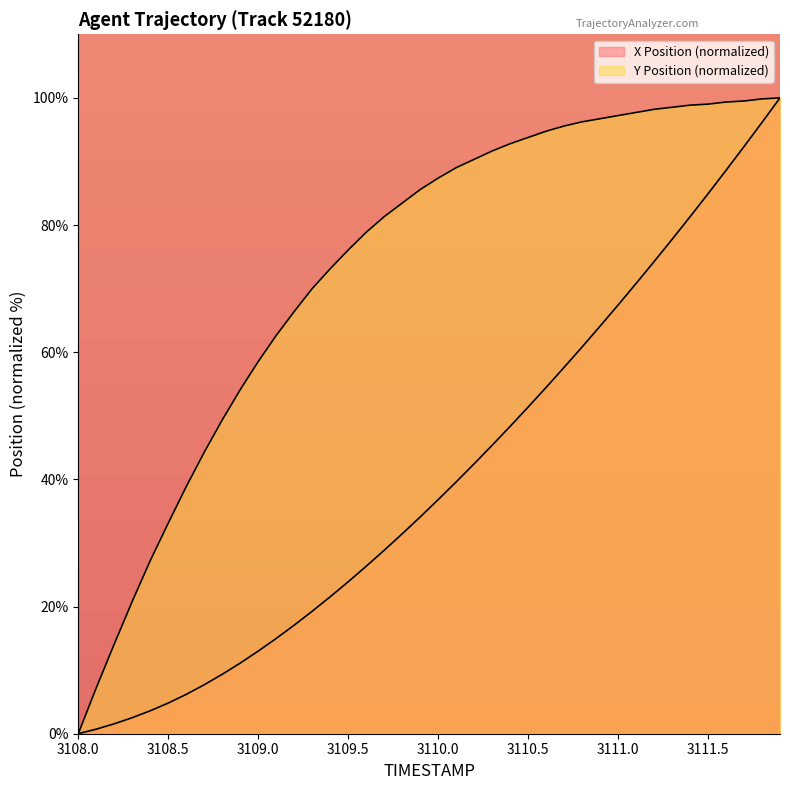

Which series has the largest total across all categories?

Y